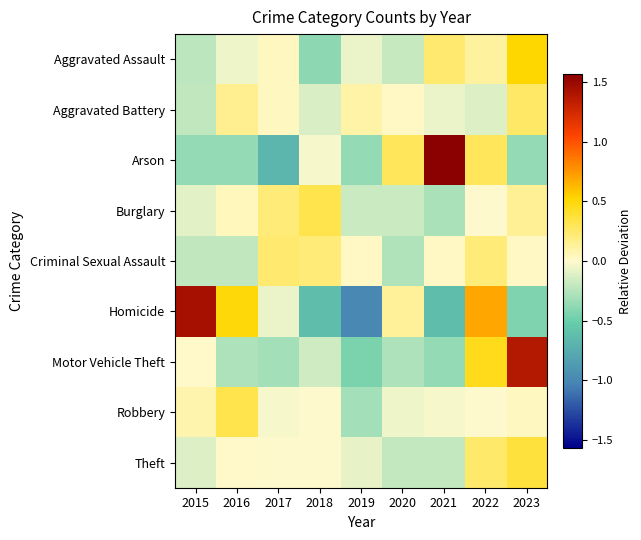

What is the total value across all series at 2020?

-0.8